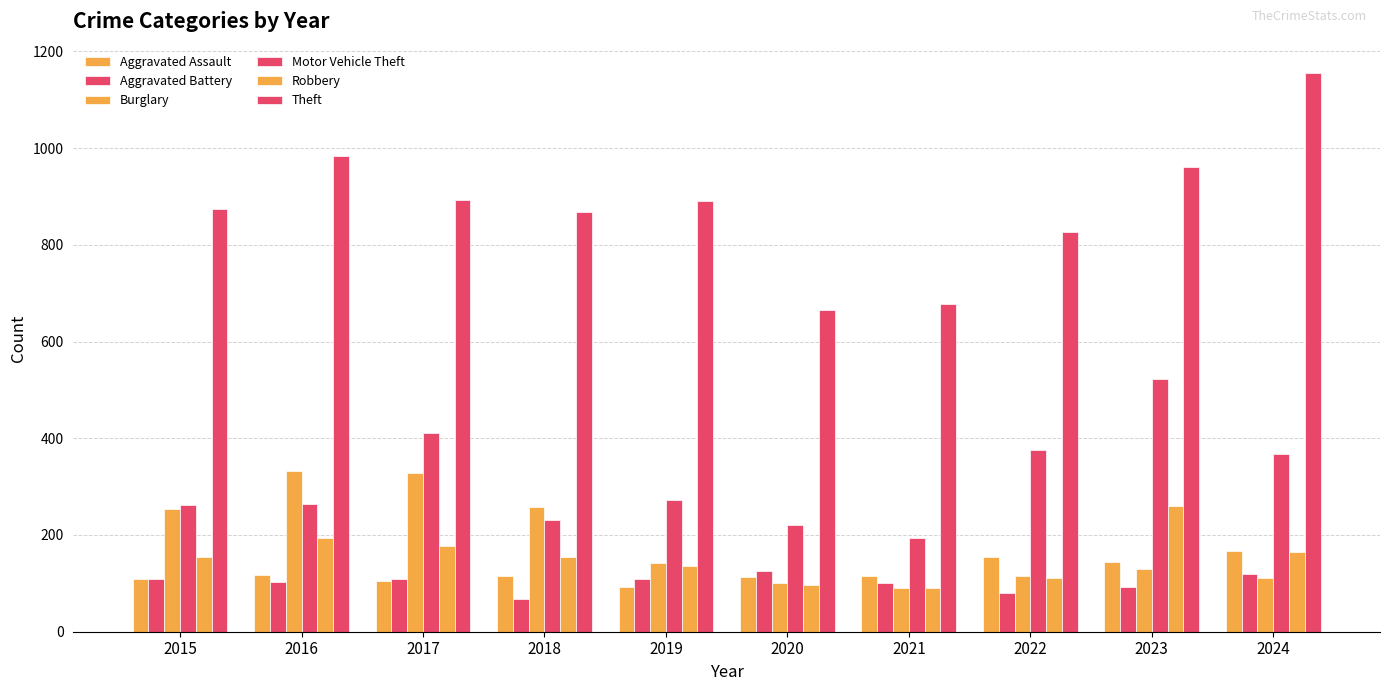

How many bars are there in total?

60